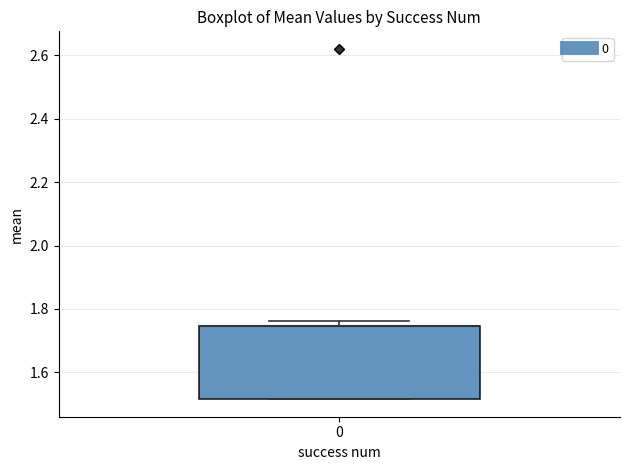

Where is the lower edge of the box at x = 0 on the y-axis? The values are not printed on the chart, so give them approximately, as read against the axis.

1.52